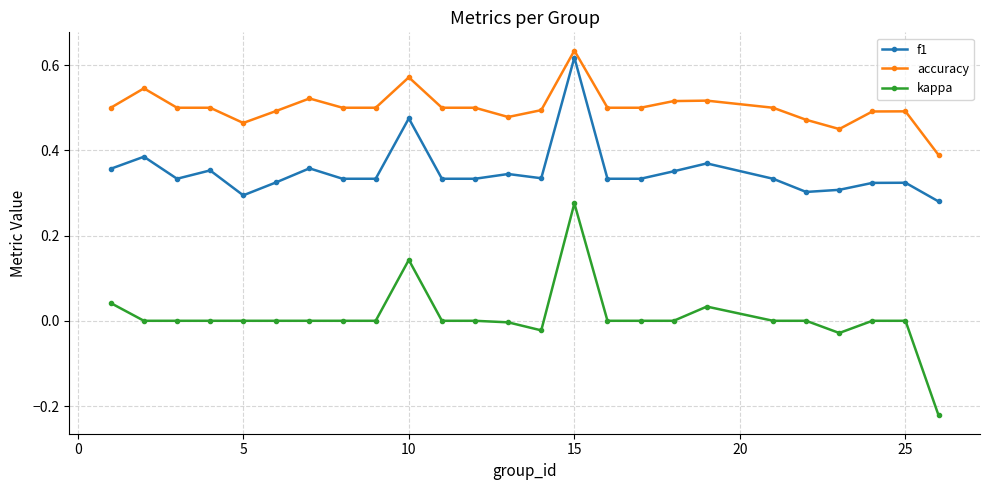

True or false: accuracy and kappa cross at least once.

False